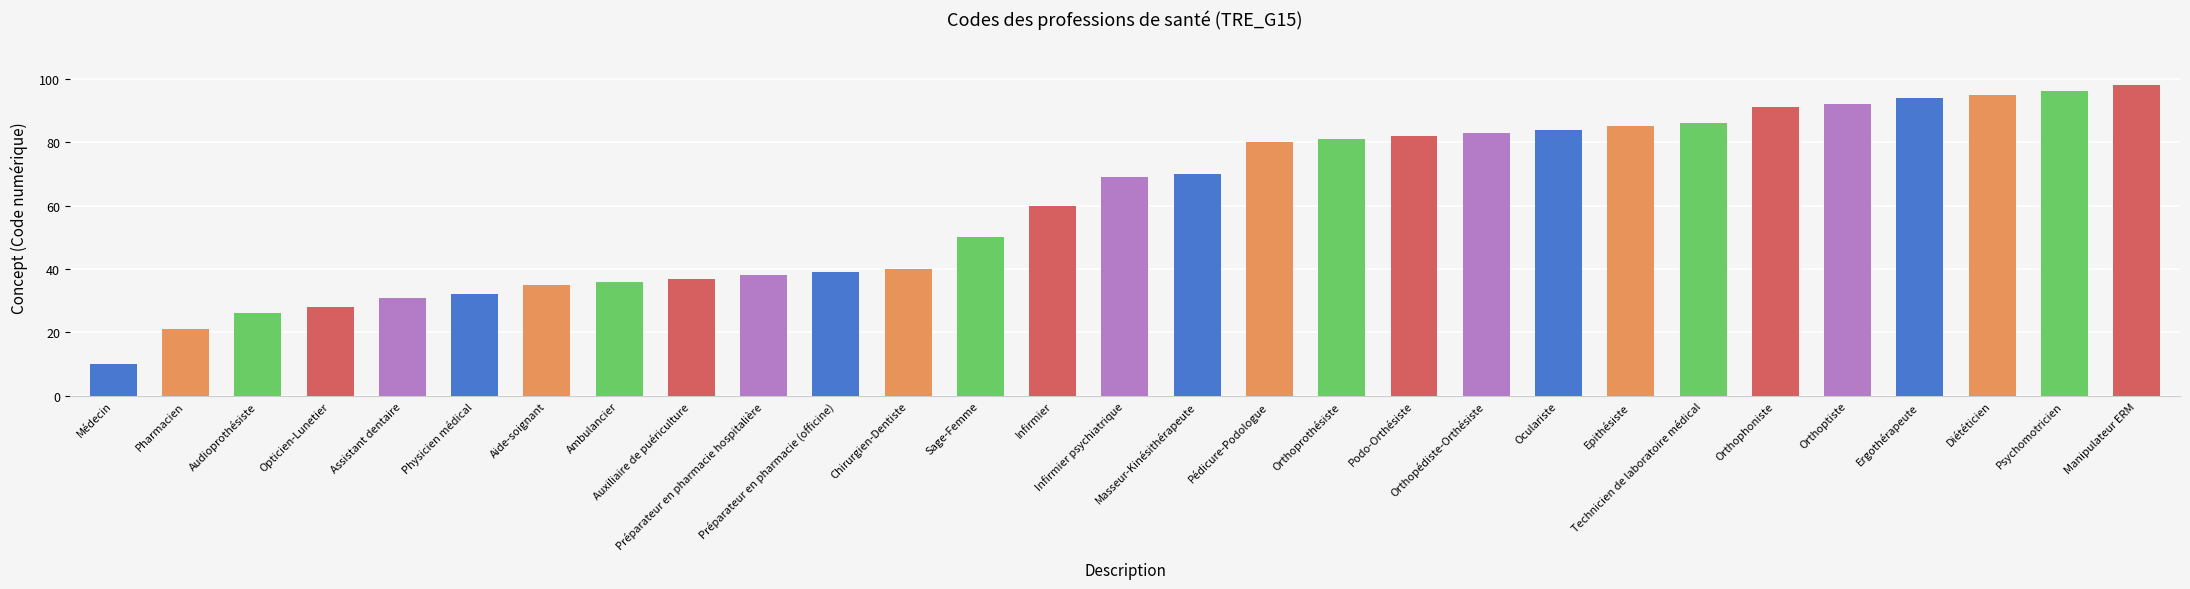

Which label corresponds to the largest value in the chart?

Manipulateur ERM